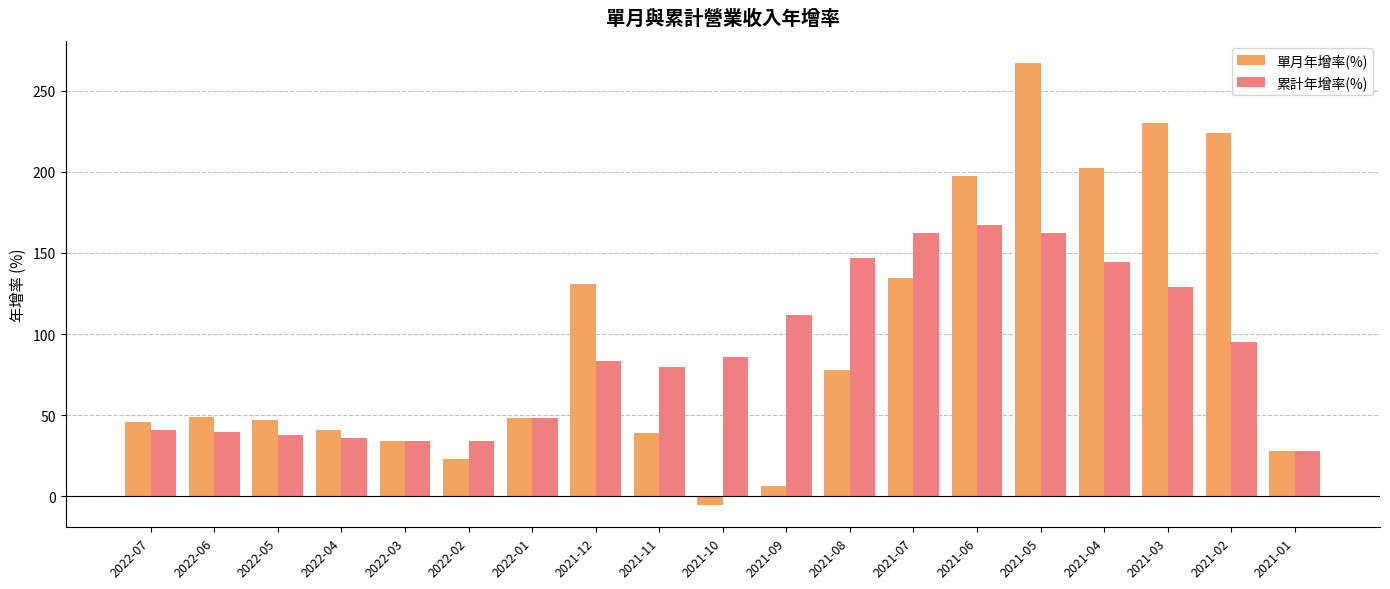

Which category has the highest value in the 單月年增率(%) series?

2021-05